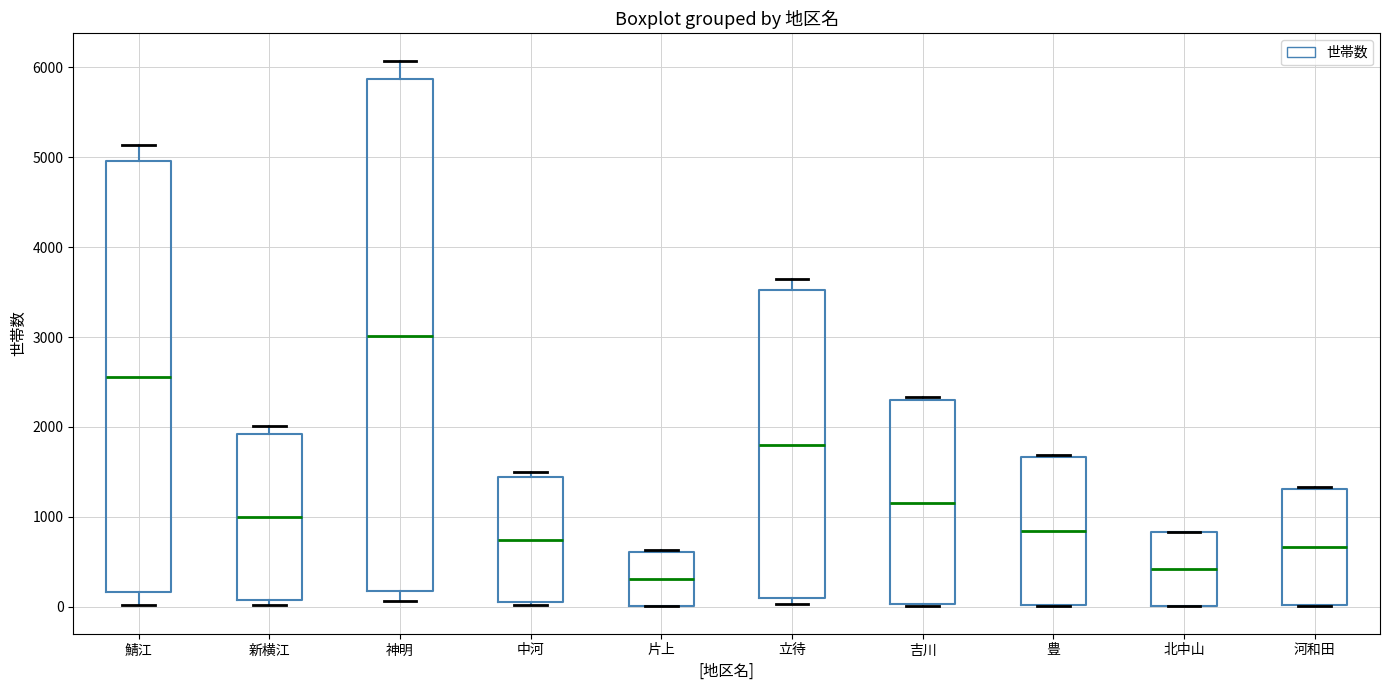

Where is the upper edge of the box for 立待 on the y-axis? The values are not printed on the chart, so give them approximately, as read against the axis.

3500